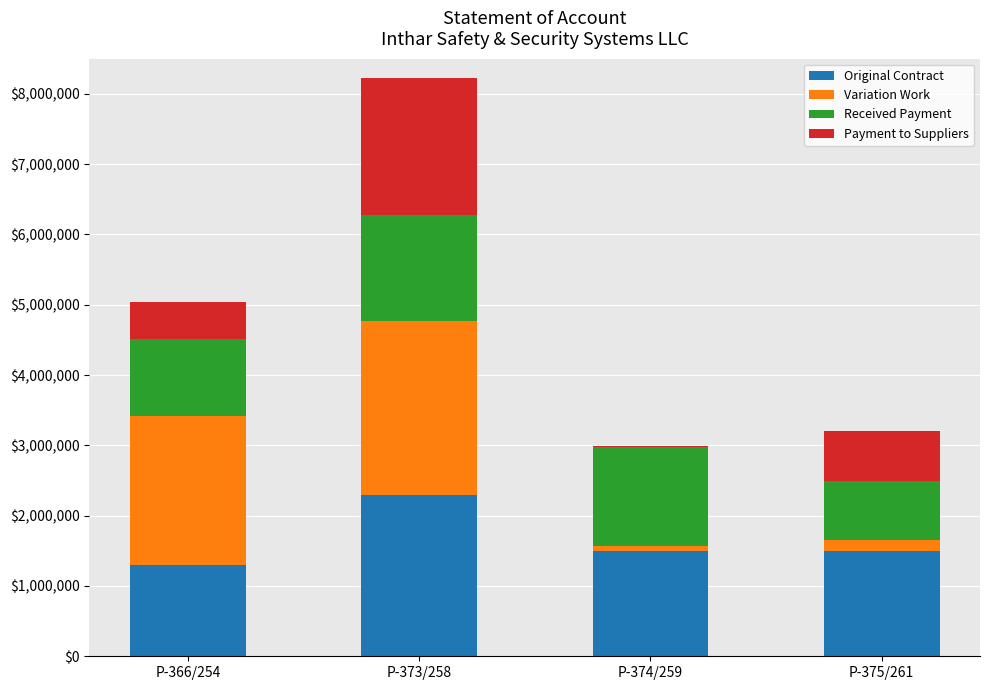

Which category has the highest value in the Original Contract series?

P-373/258